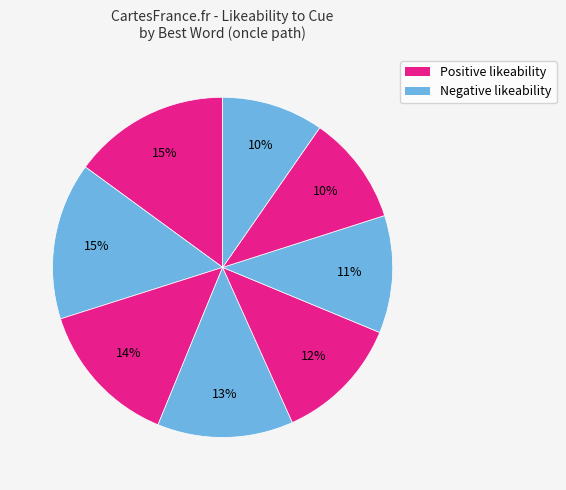

How many slices are in this pie chart?

8